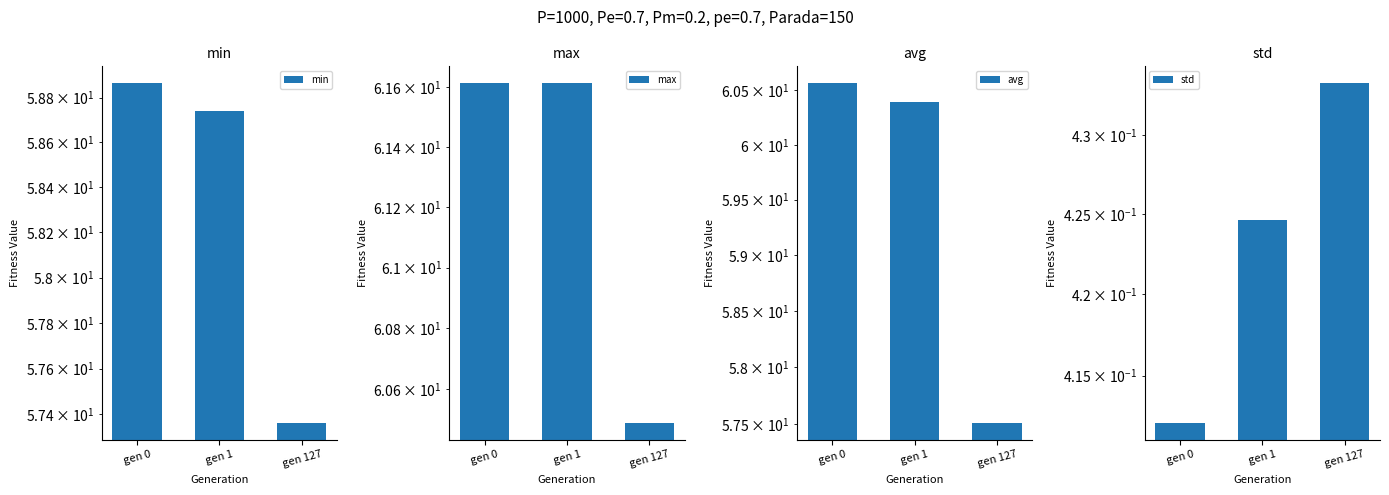

Between gen 0 and gen 1, which series saw the biggest shift?

avg